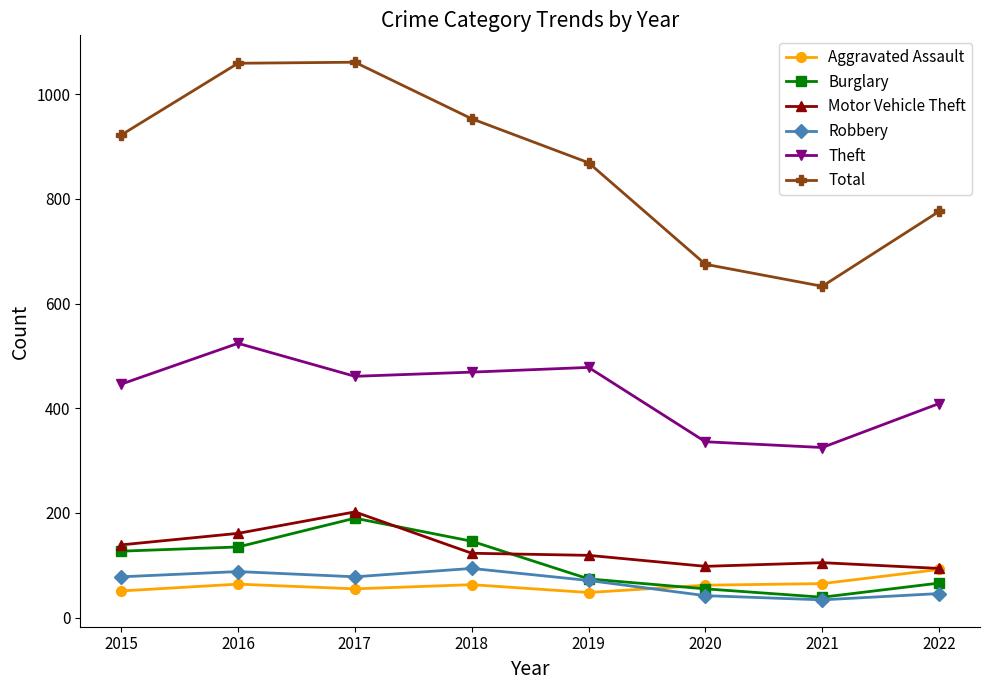

At which label is Total closest to 847?

2019